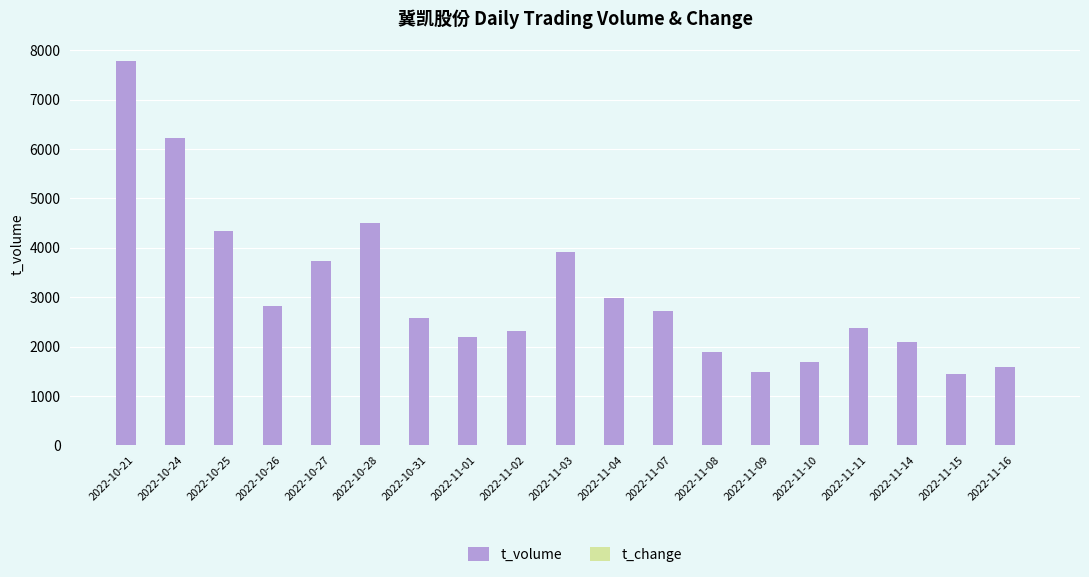

Are the bars horizontal?

No